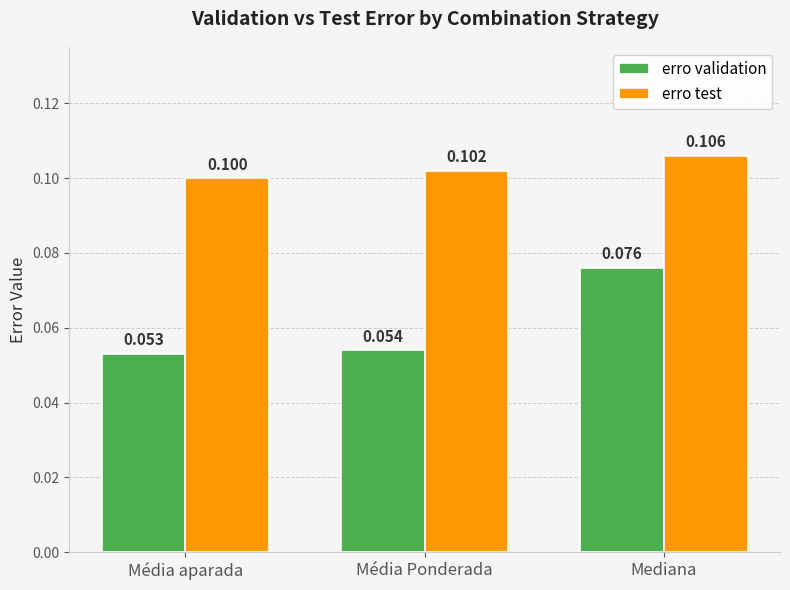

Reading left to right, what are all the values shown in this chart?

erro validation: 0.1	0.1	0.1
erro test: 0.1	0.1	0.1